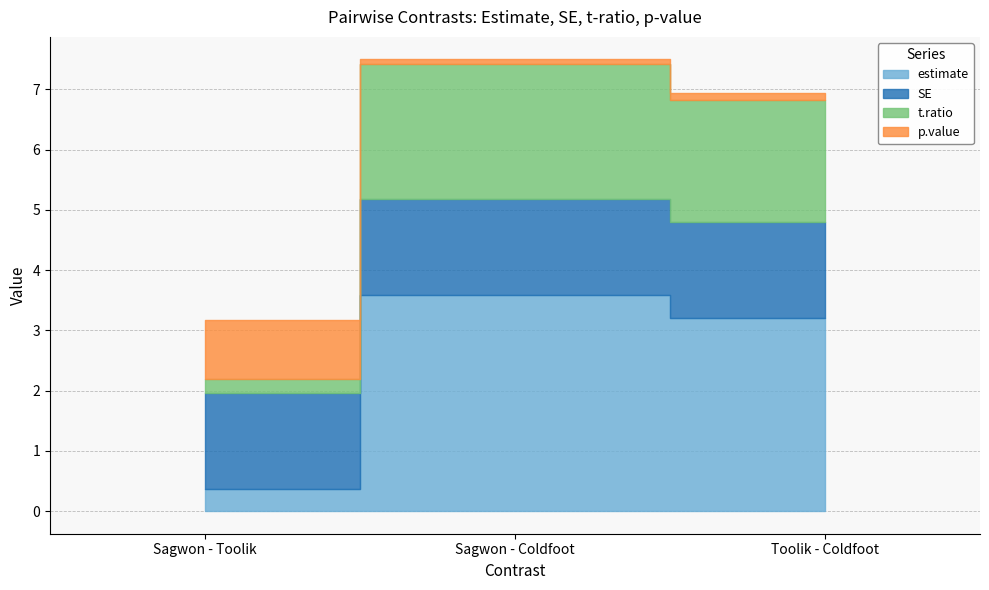

Does the chart display data point markers on the line(s)?

No